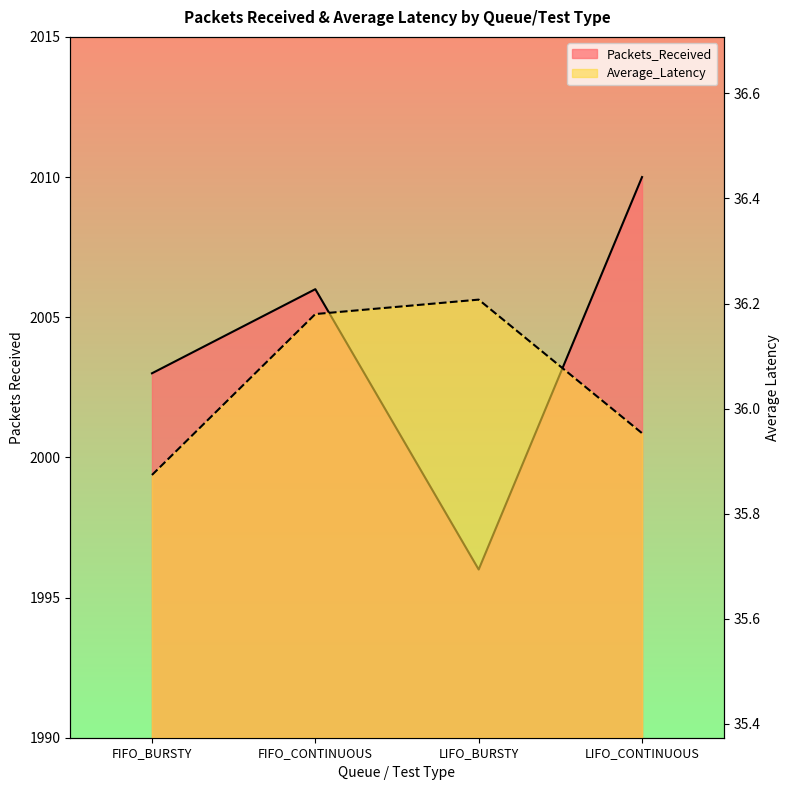

What is the value of the Average_Latency point at the 1st from the left?

35.9